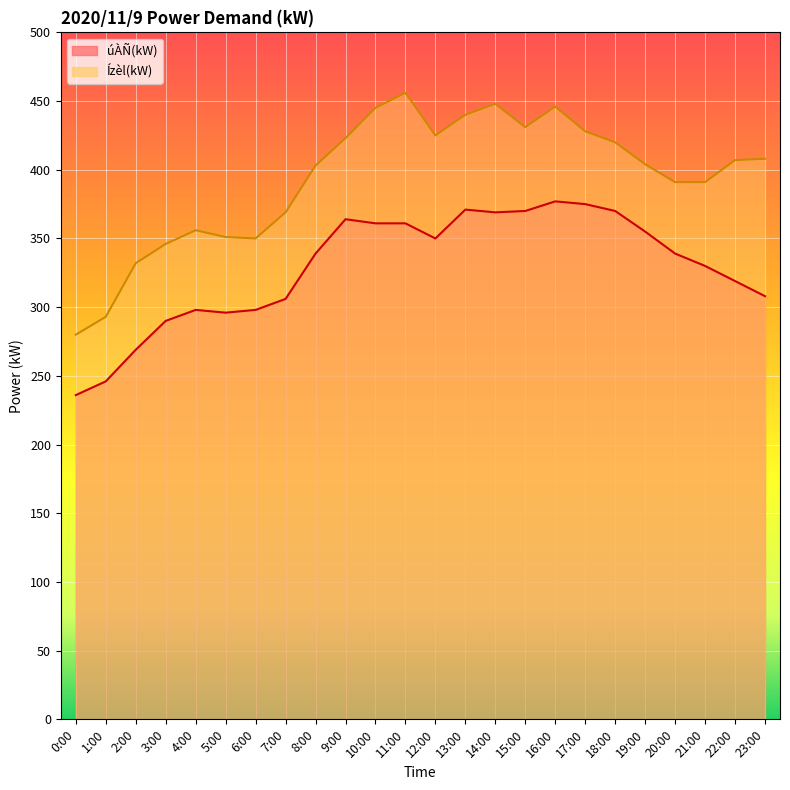

True or false: Ízèl(kW) has more than 1 points higher than both neighbors.

True